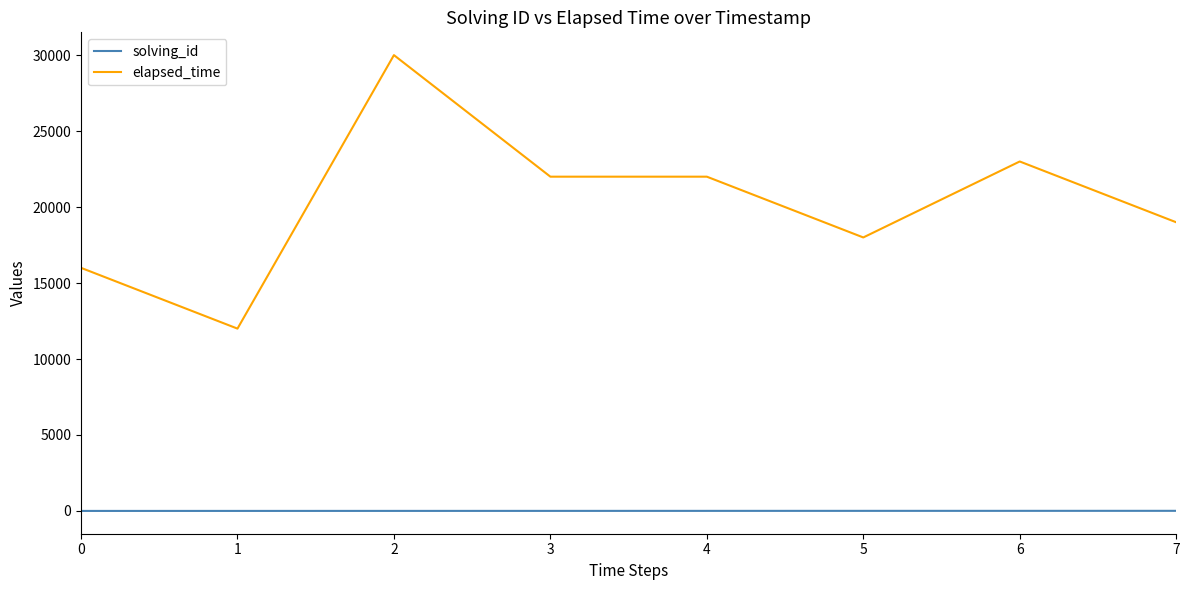

Which series has the largest total across all categories?

elapsed_time